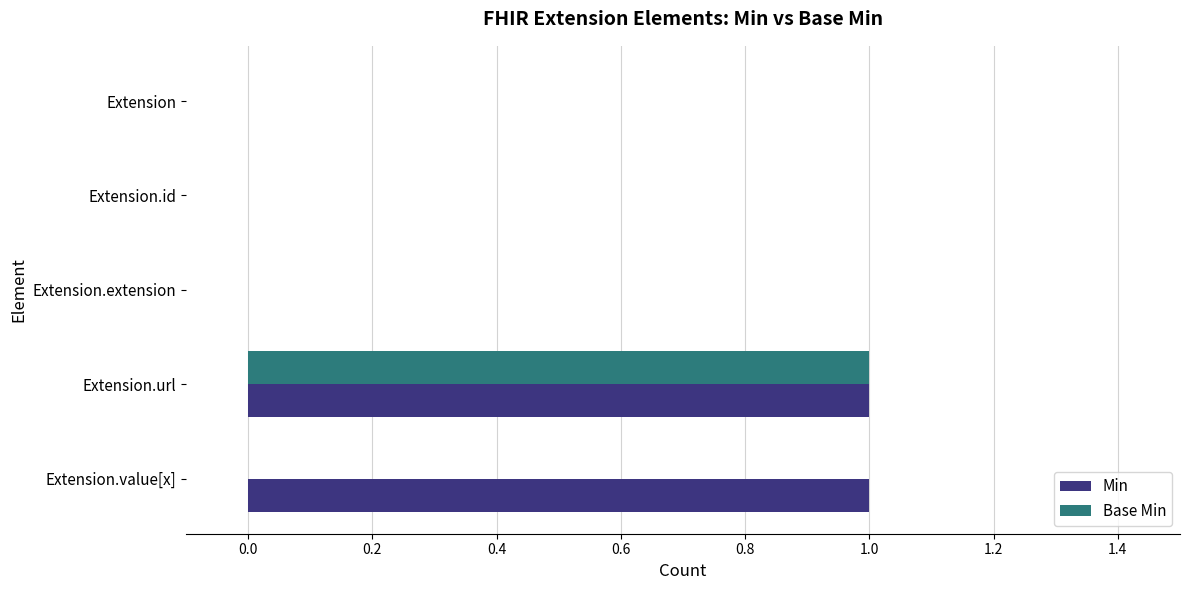

True or false: Base Min has a value of 1 at Extension.url.

True